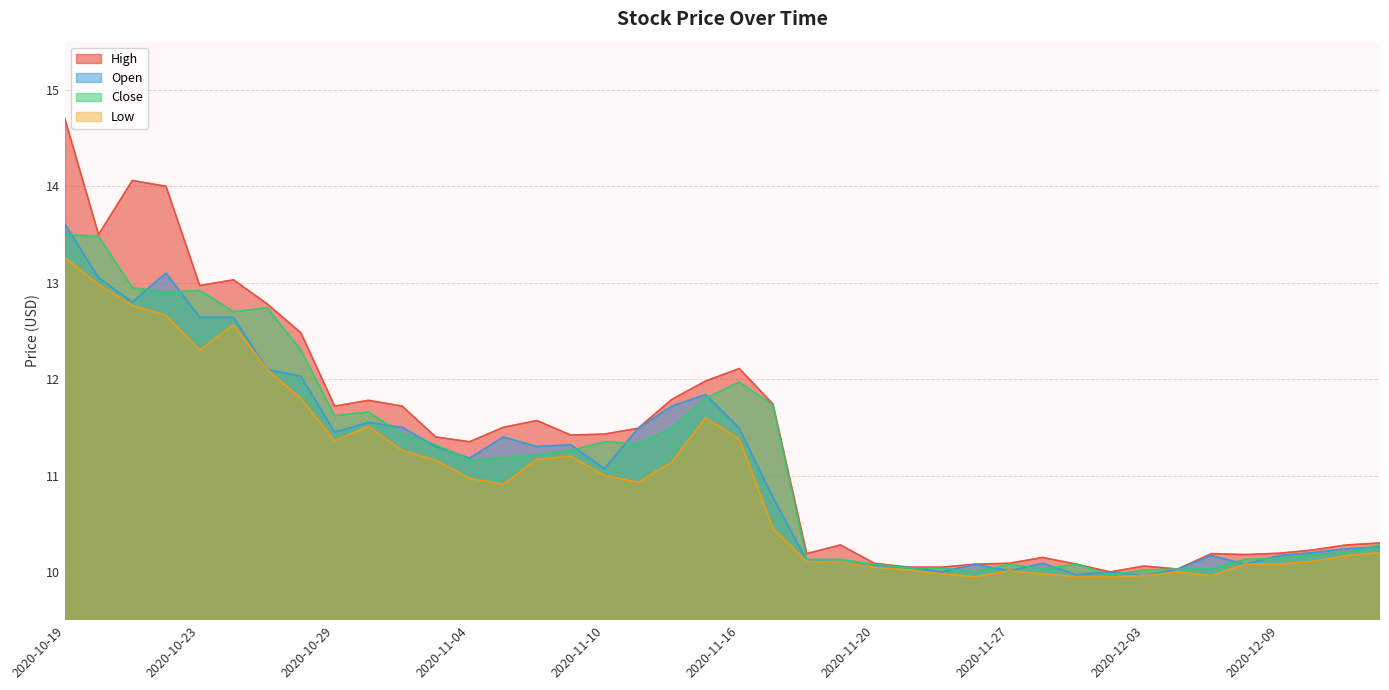

Which category has the lowest value across all series?

2020-11-25